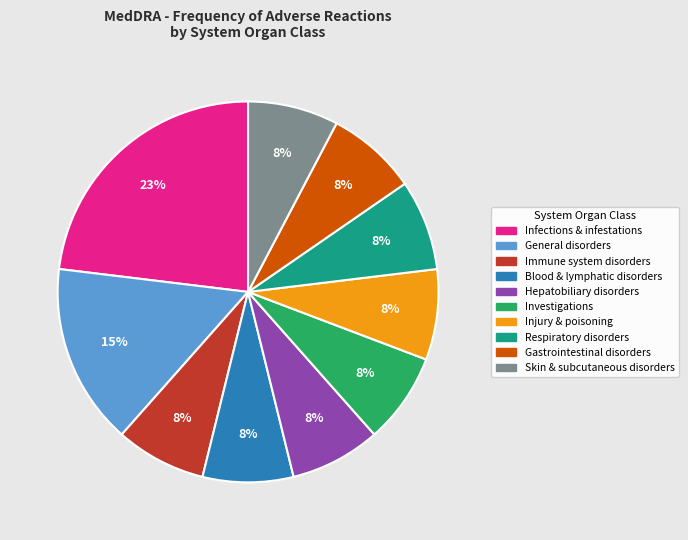

Does any single category account for the majority?

No